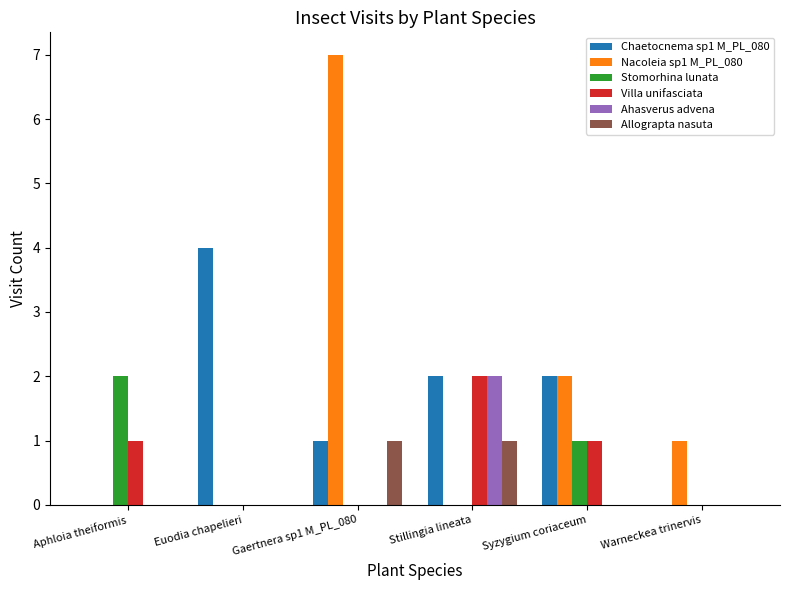

Reading left to right, list all the values displayed in this chart.

Chaetocnema sp1 M_PL_080: 0	4	1	2	2	0
Nacoleia sp1 M_PL_080: 0	0	7	0	2	1
Stomorhina lunata: 2	0	0	0	1	0
Villa unifasciata: 1	0	0	2	1	0
Ahasverus advena: 0	0	0	2	0	0
Allograpta nasuta: 0	0	1	1	0	0